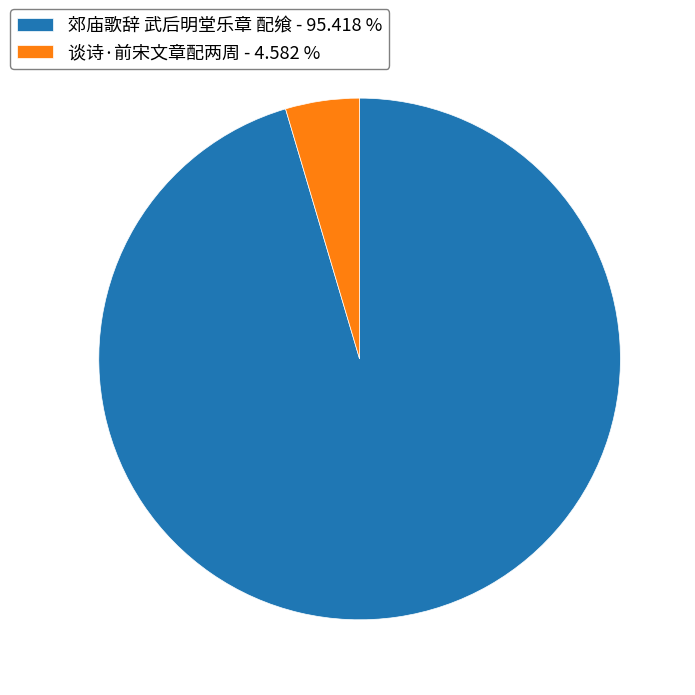

How many segments does this pie chart have?

2